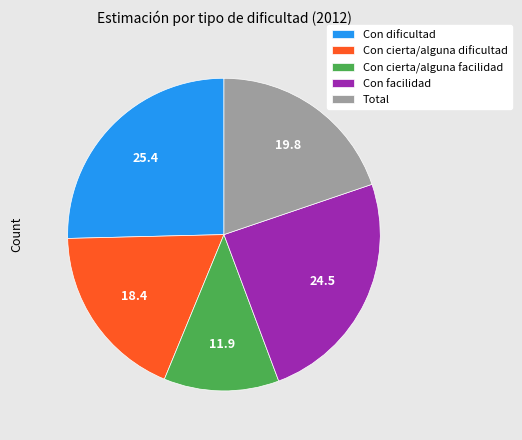

True or false: Con facilidad accounts for 12% of the total.

False